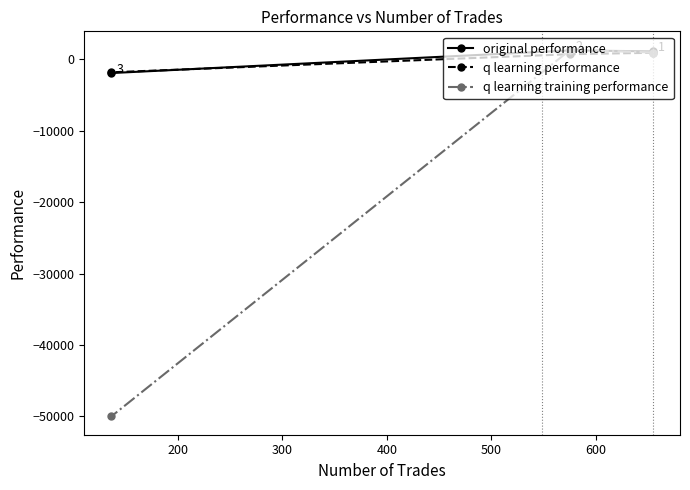

Does the chart have visible grid lines?

No